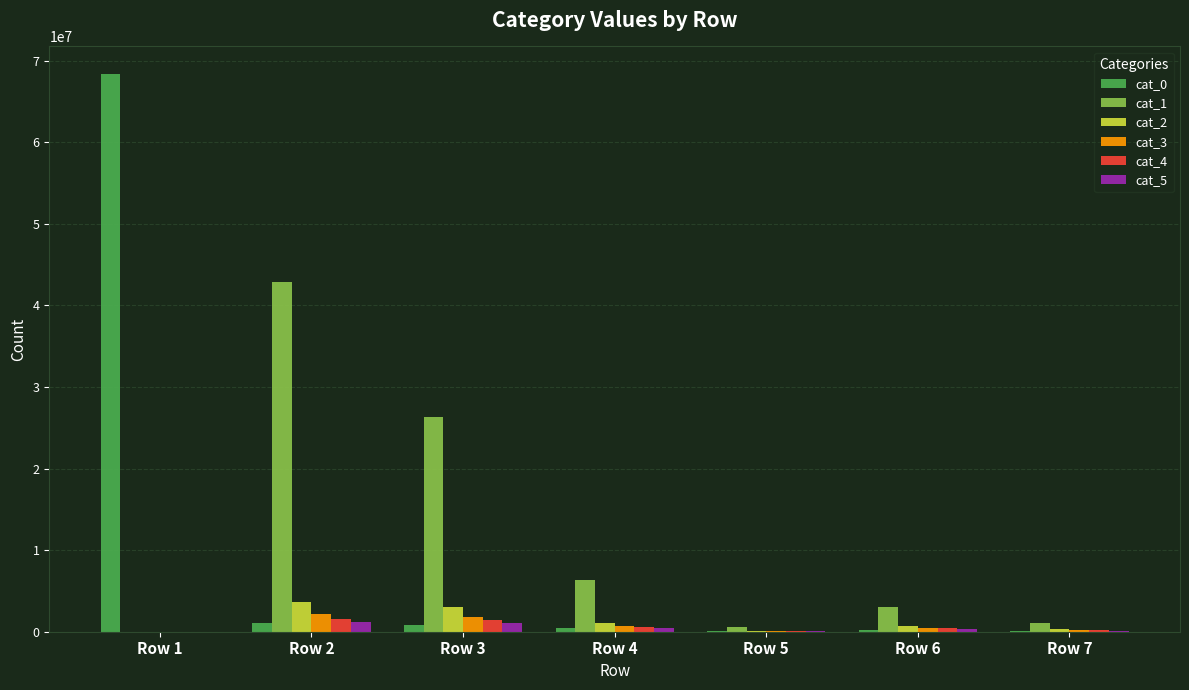

Count the number of data series in this chart.

6